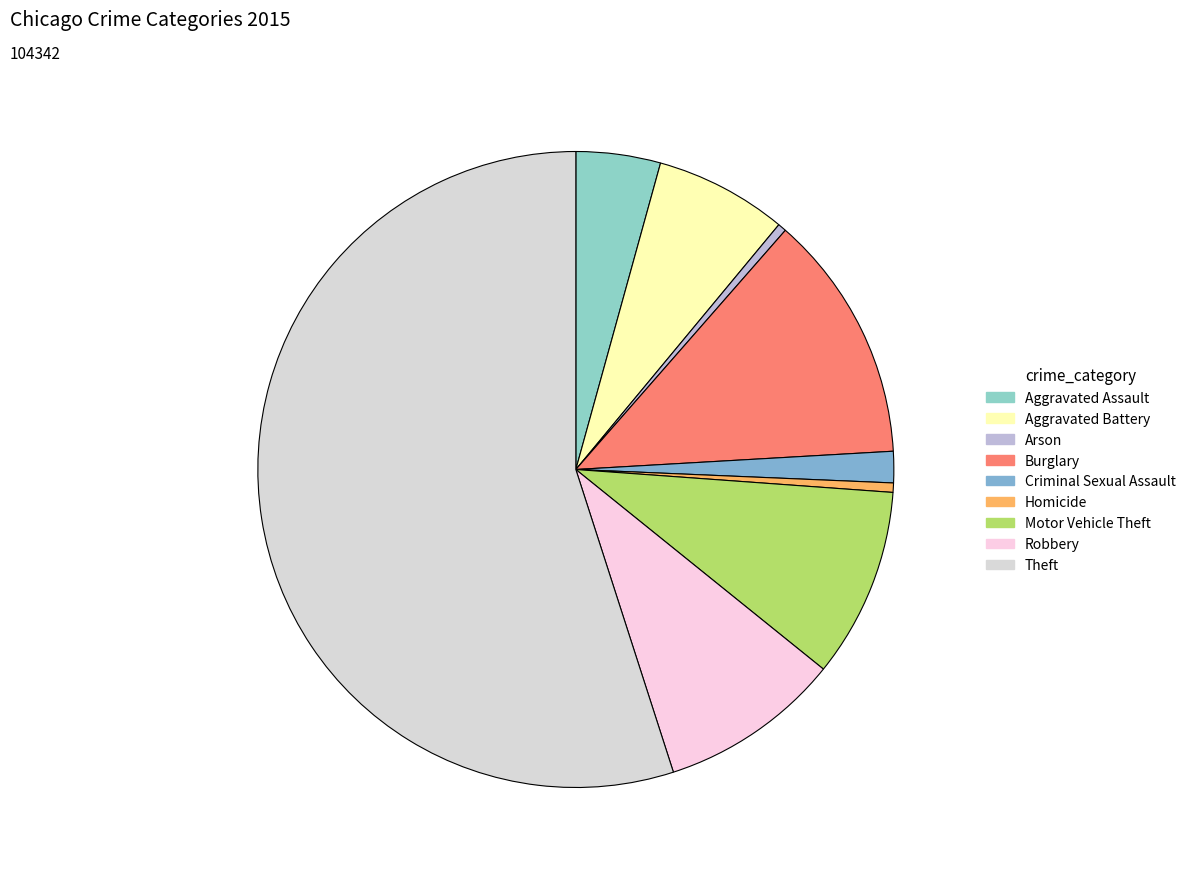

Is it true that Burglary is 13% of the pie?

True